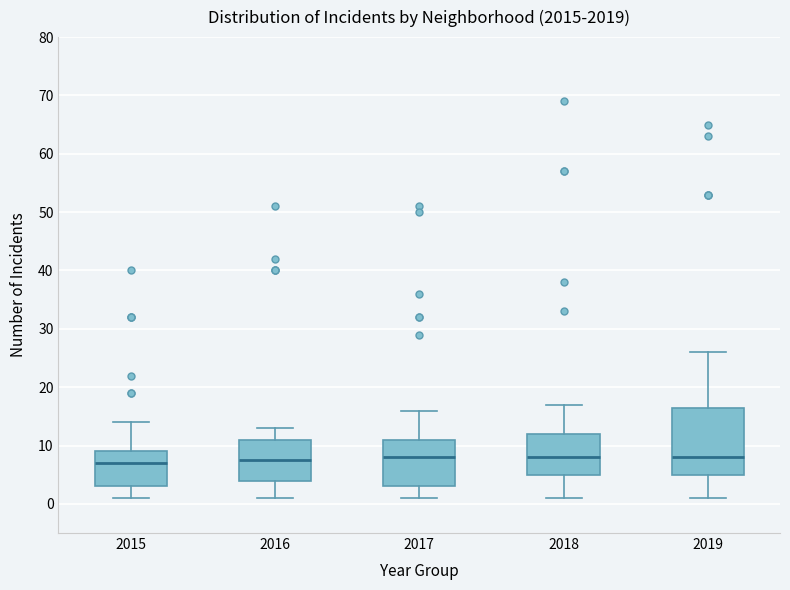

Comparing the boxes themselves (not the whiskers), which one is the tallest?

2019